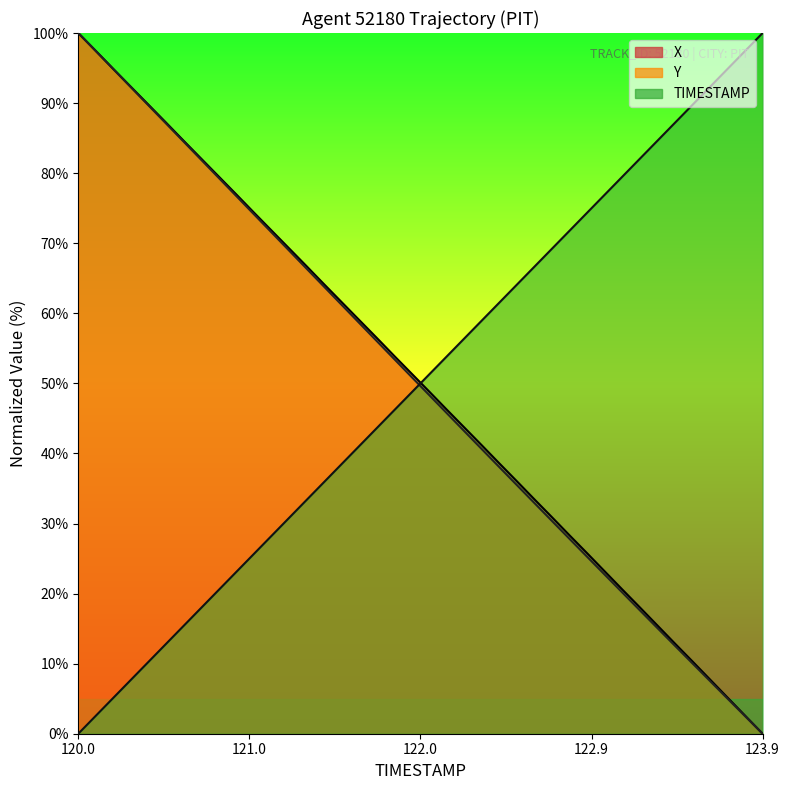

What is the difference between the maximum and minimum values in the TIMESTAMP series?

100.0